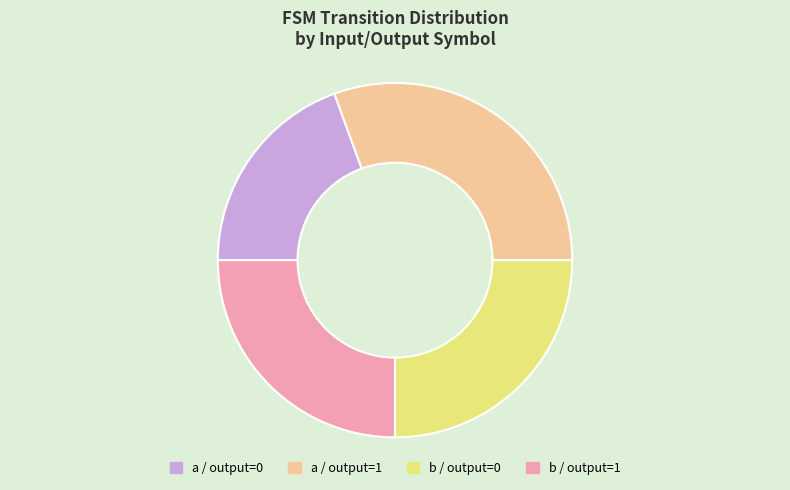

Does any single category account for the majority?

No